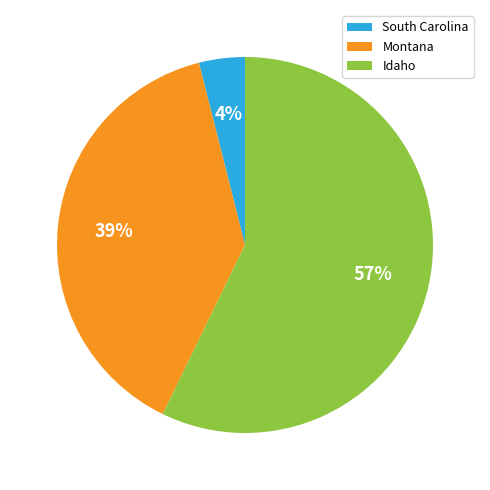

Approximately how many times larger is the value at Montana compared to Idaho?

0.7